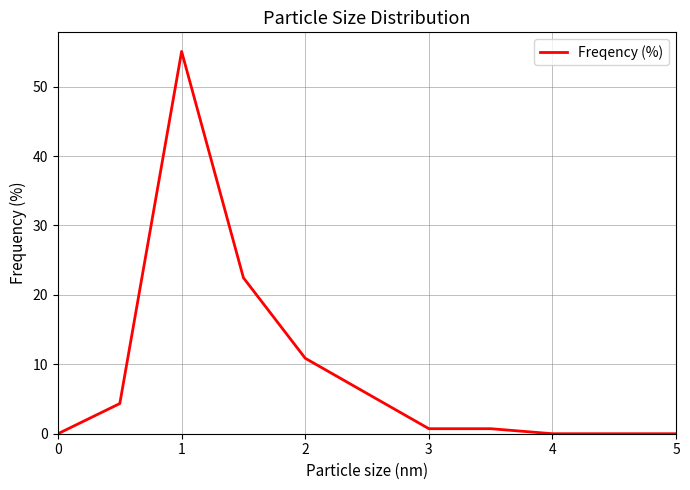

What is the greatest value displayed?

55.1